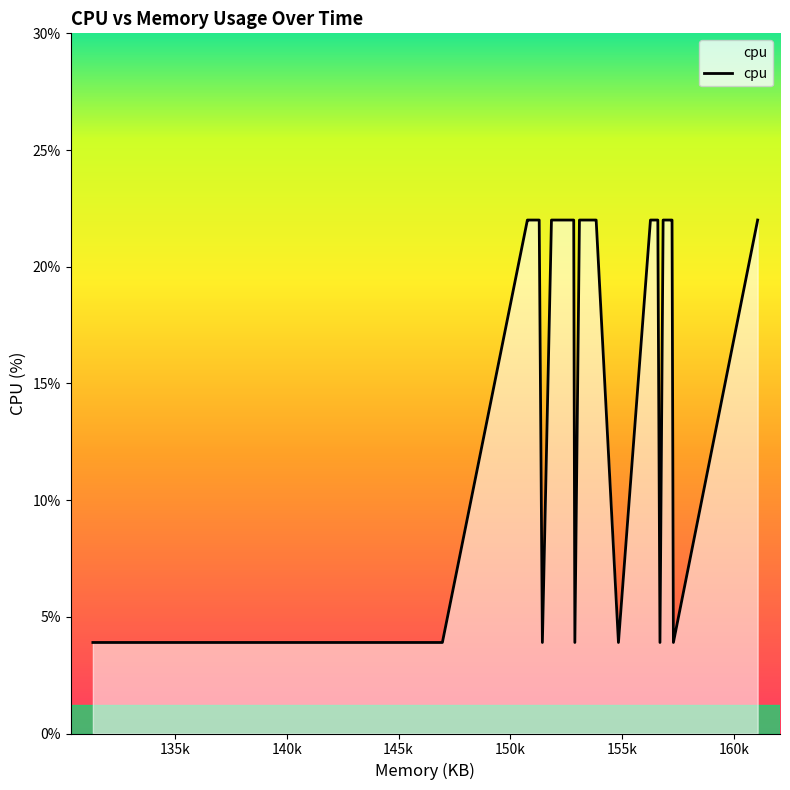

What is the maximum value shown in the chart?

22.0